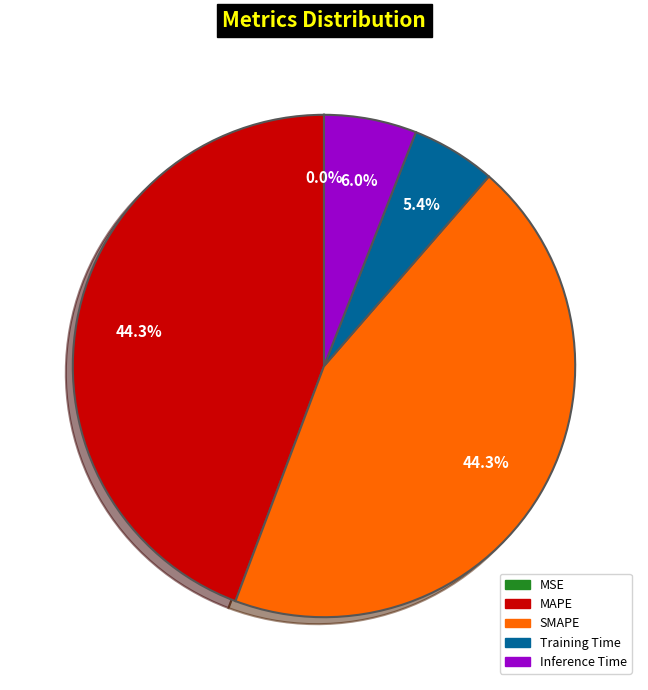

Does any single category account for the majority?

No